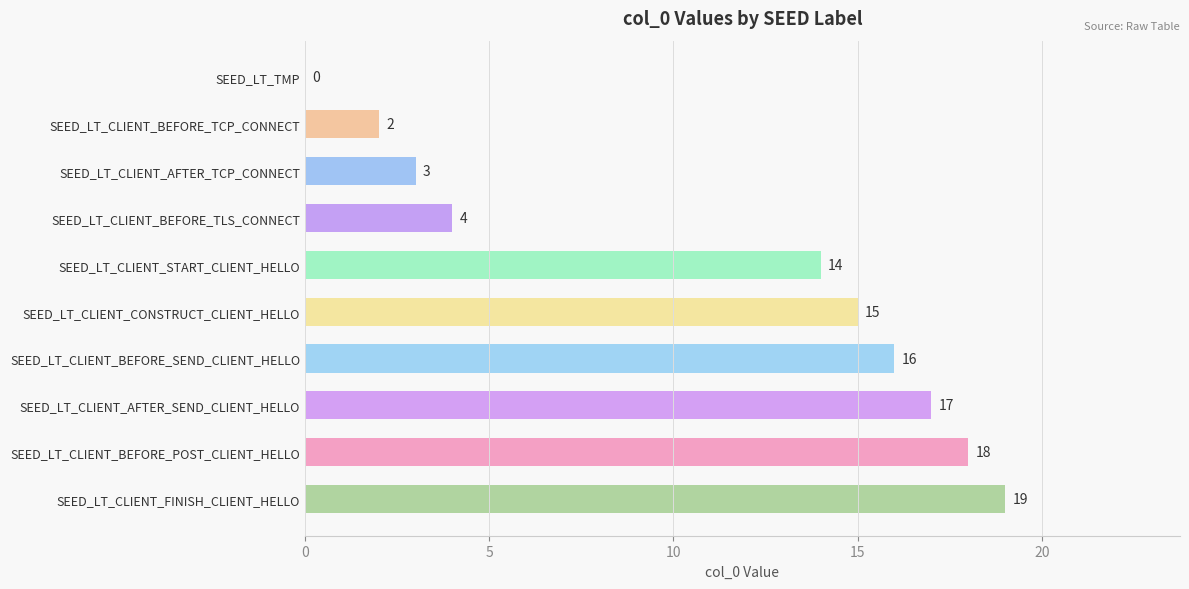

Reading top to bottom, list all the values displayed in this chart.

SEED_LT_TMP=0	SEED_LT_CLIENT_BEFORE_TCP_CONNECT=2	SEED_LT_CLIENT_AFTER_TCP_CONNECT=3	SEED_LT_CLIENT_BEFORE_TLS_CONNECT=4	SEED_LT_CLIENT_START_CLIENT_HELLO=14	SEED_LT_CLIENT_CONSTRUCT_CLIENT_HELLO=15	SEED_LT_CLIENT_BEFORE_SEND_CLIENT_HELLO=16	SEED_LT_CLIENT_AFTER_SEND_CLIENT_HELLO=17	SEED_LT_CLIENT_BEFORE_POST_CLIENT_HELLO=18	SEED_LT_CLIENT_FINISH_CLIENT_HELLO=19